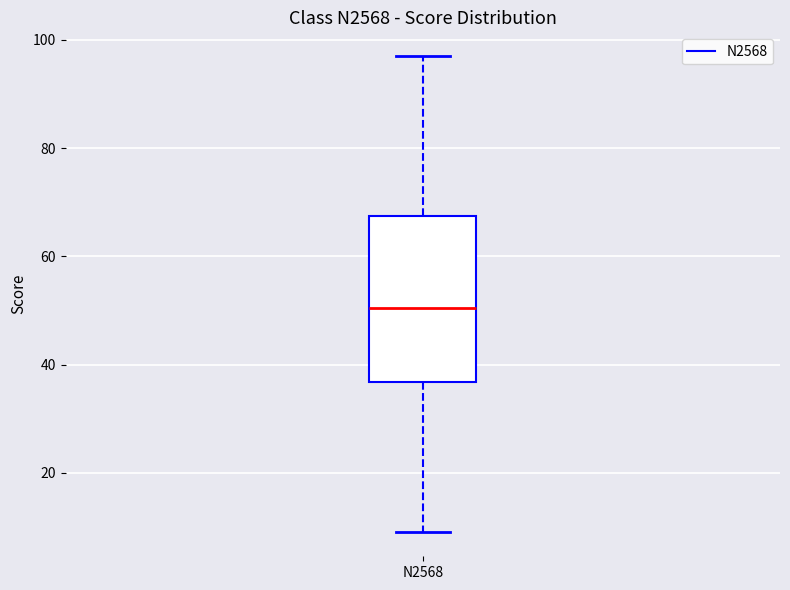

Transcribe this box plot: give where the median line is, the range the box spans, and where the two whiskers end, as read against the y-axis. The values are not printed on the chart, so give them approximately, as read against the axis.

median 50, box 36 to 68, whiskers 10 to 98